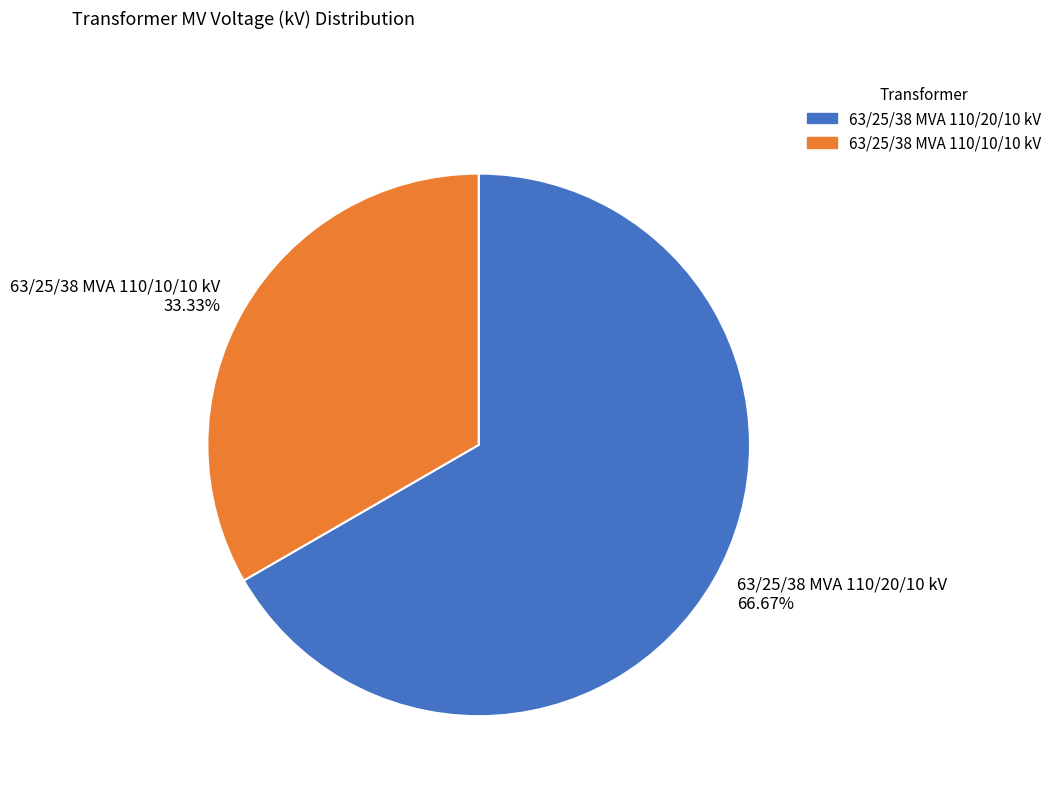

Rank the categories by value from highest to lowest.

63/25/38 MVA 110/20/10 kV, 63/25/38 MVA 110/10/10 kV